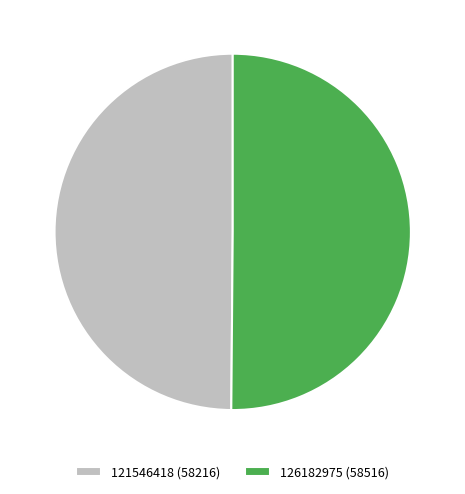

What is the ratio of the value at 121546418 to the value at 126182975?

1.0